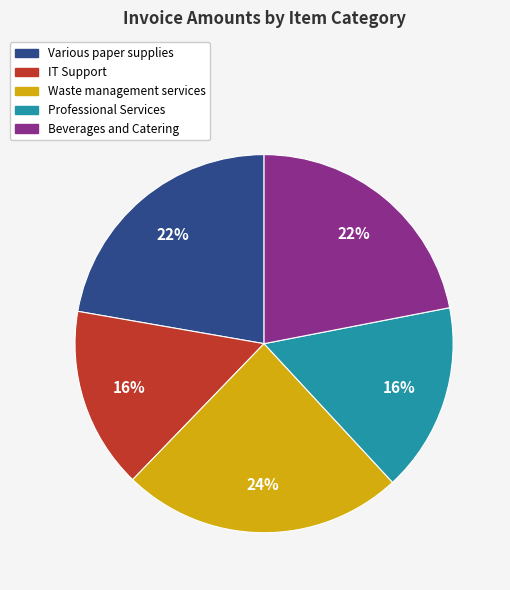

To the nearest percent, what is the average slice percentage?

20%